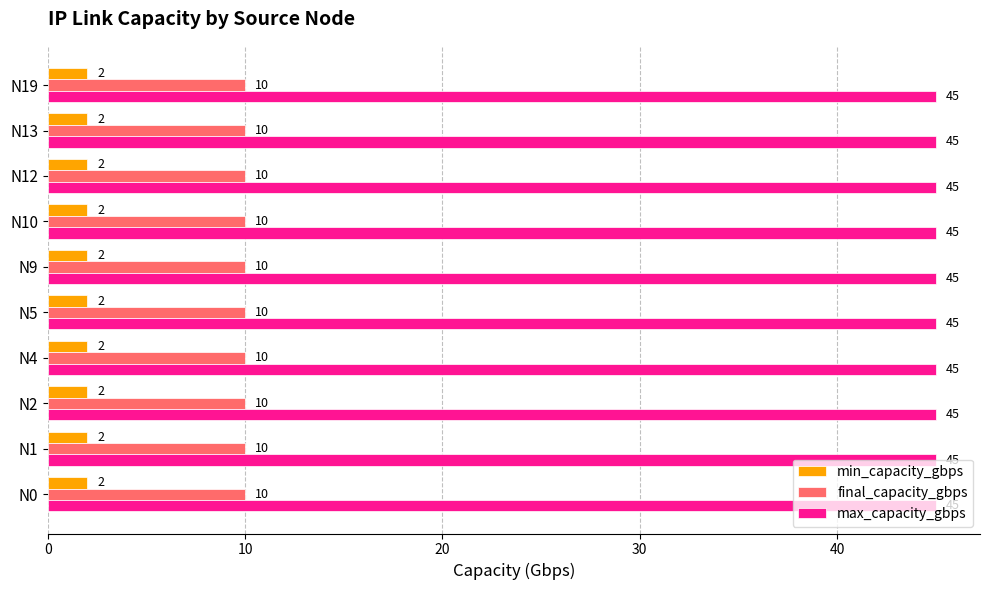

What is the difference between the highest and lowest values at N4?

43